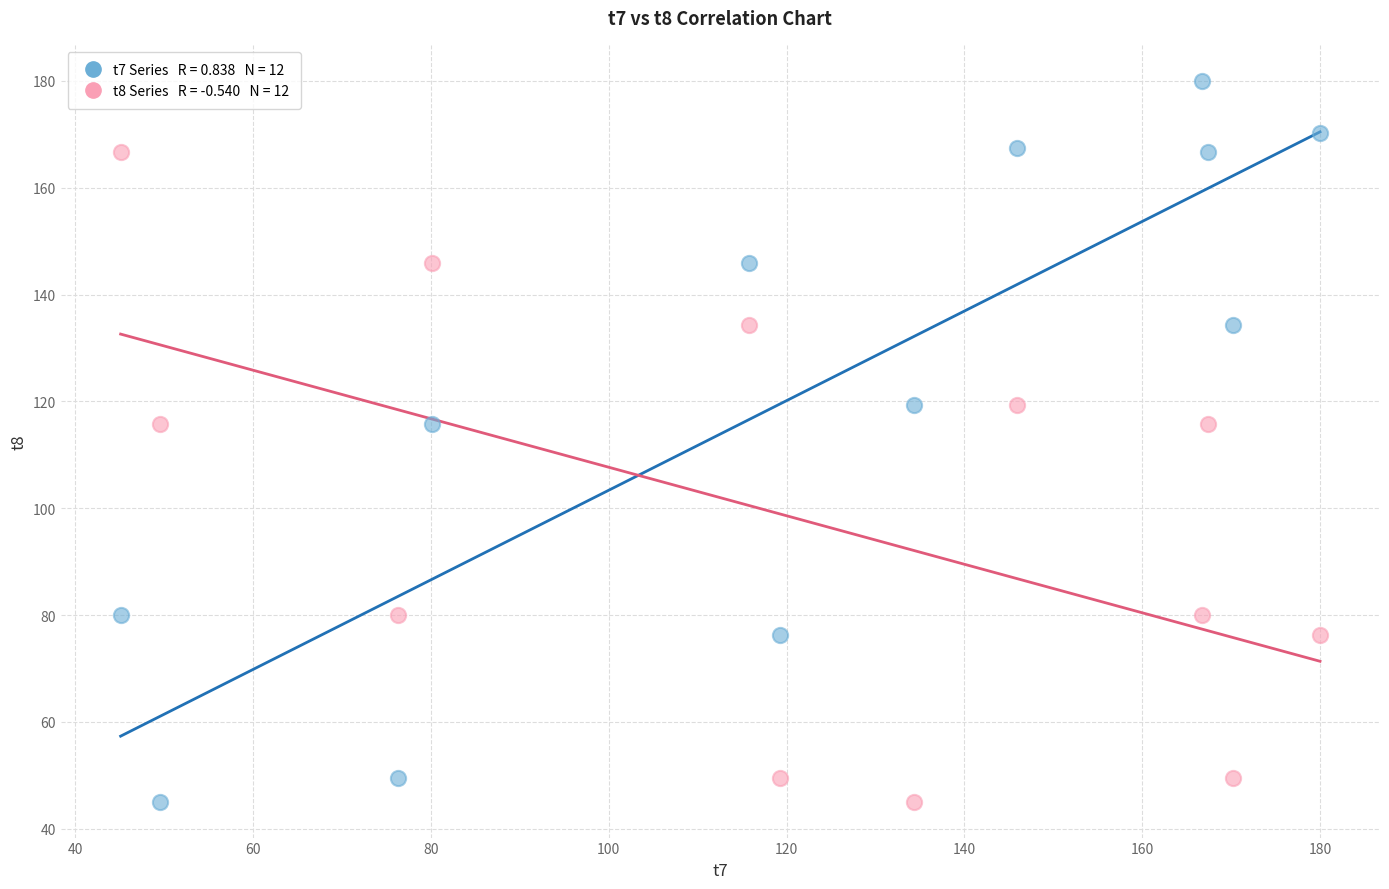

Across all data points, what is the range of Y values (max minus min)?

134.9